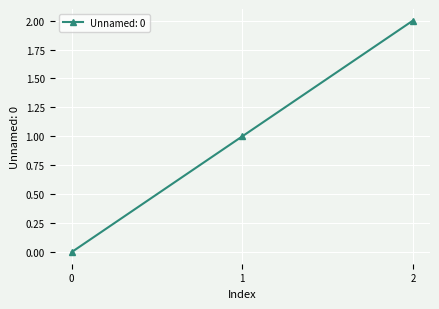

Between 2 and 0, which is larger?

2